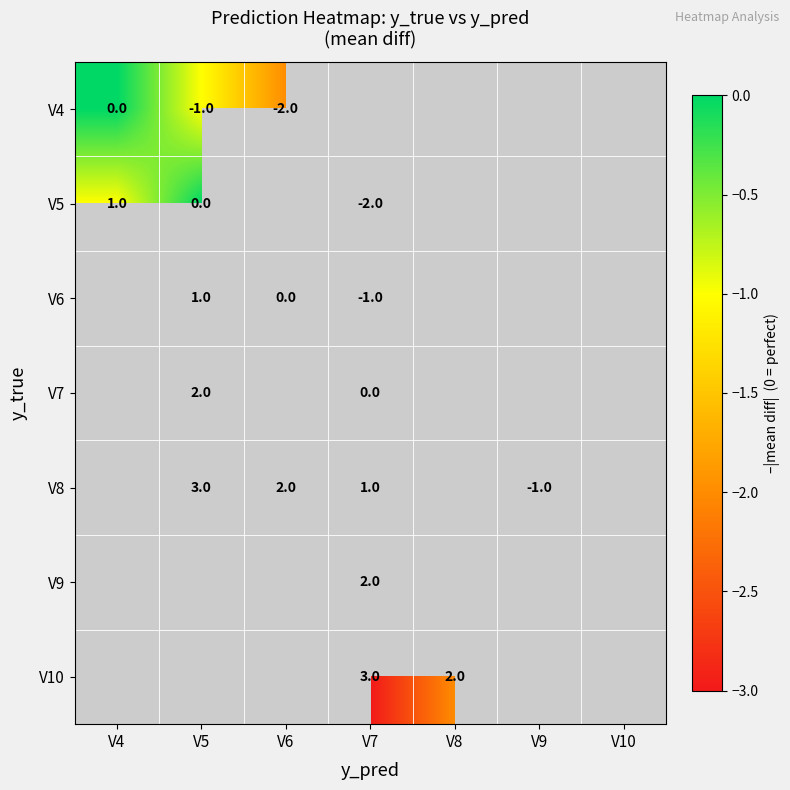

The value of V4 at V5 is -1. True or false?

True